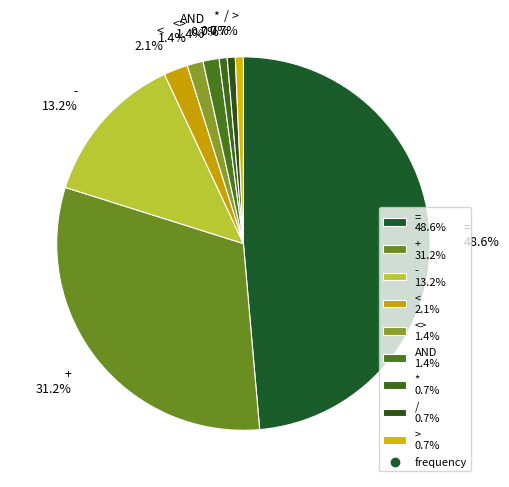

Count the number of slices in the pie.

9